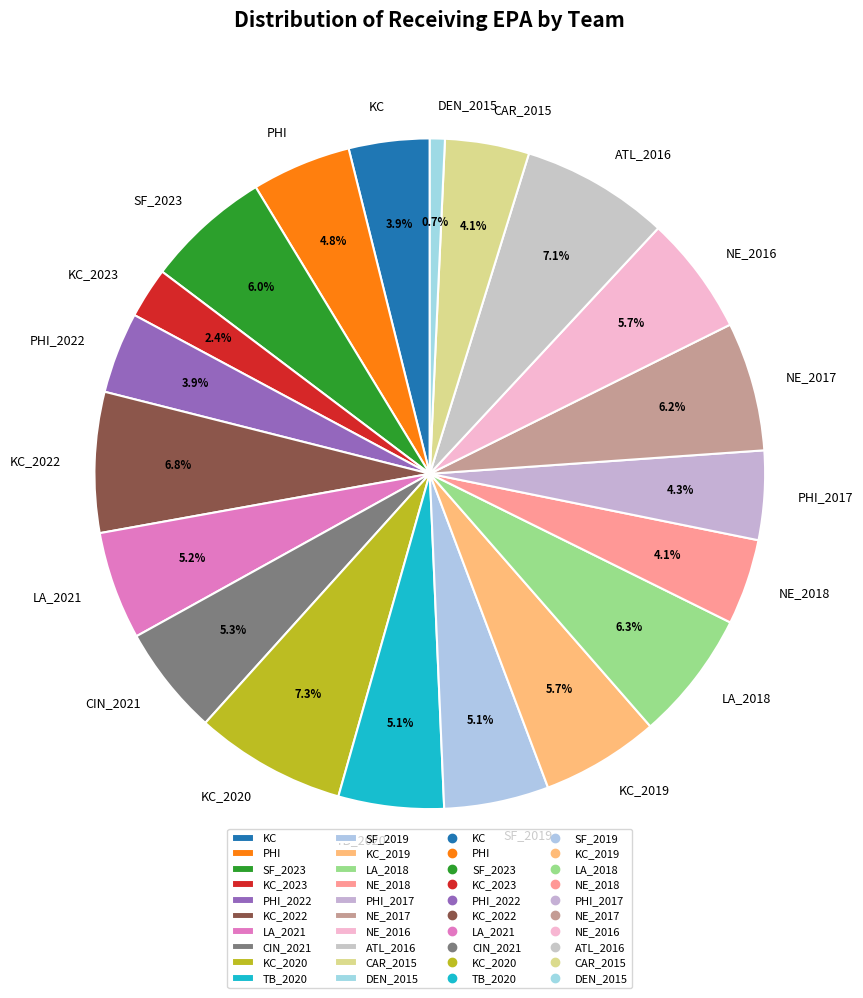

What percentage do KC_2023 and TB_2020 together represent?

7.5%